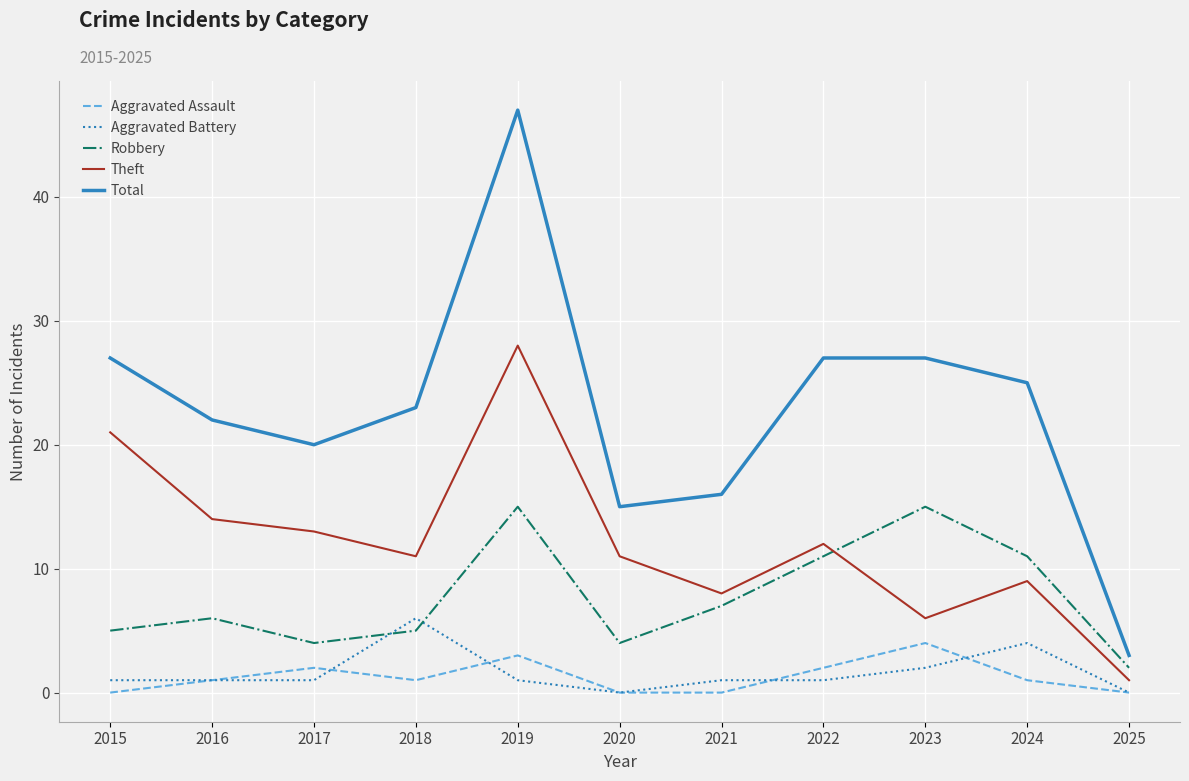

What is the maximum value for Theft?

28